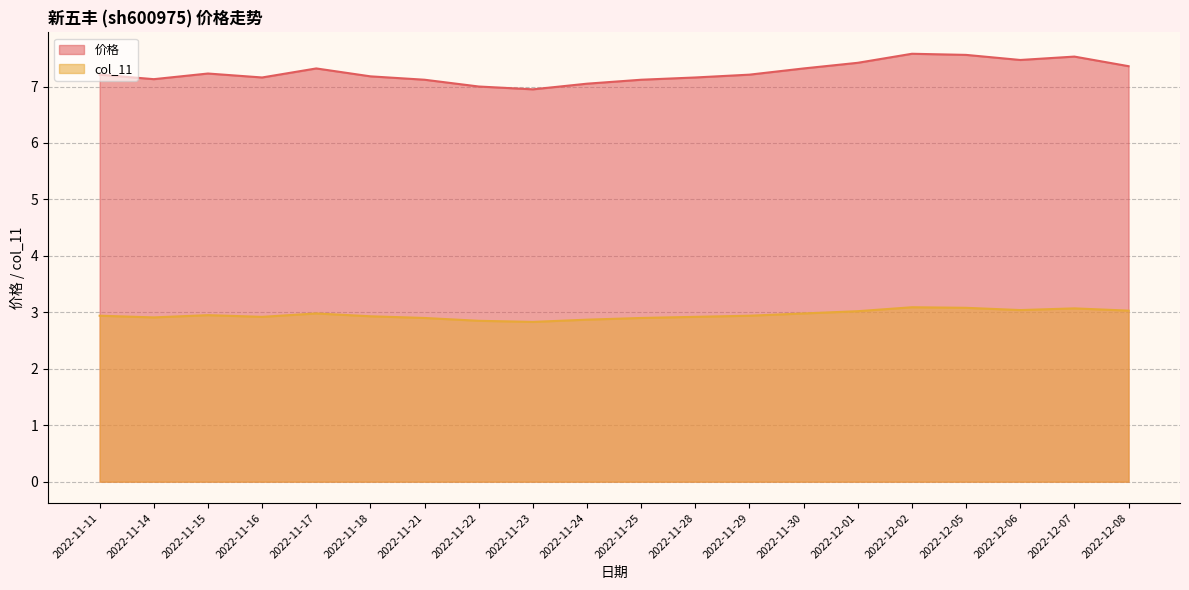

What is the approximate value of col_11 at 2022-11-30?

3.0